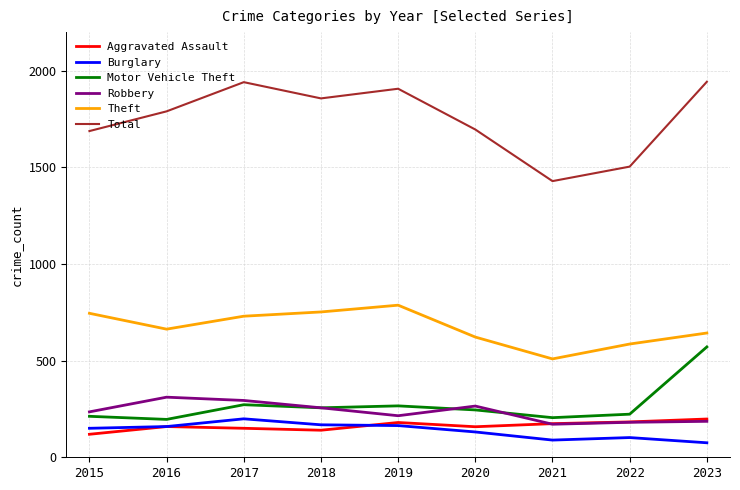

How many lines are shown in the chart?

6